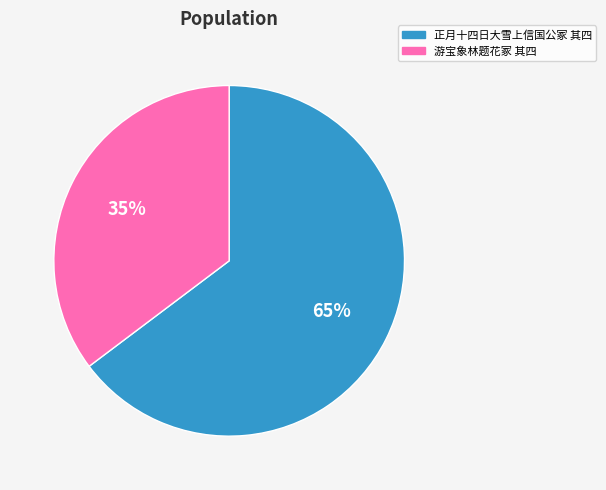

To the nearest percent, what portion does 正月十四日大雪上信国公冢 其四 represent?

65%